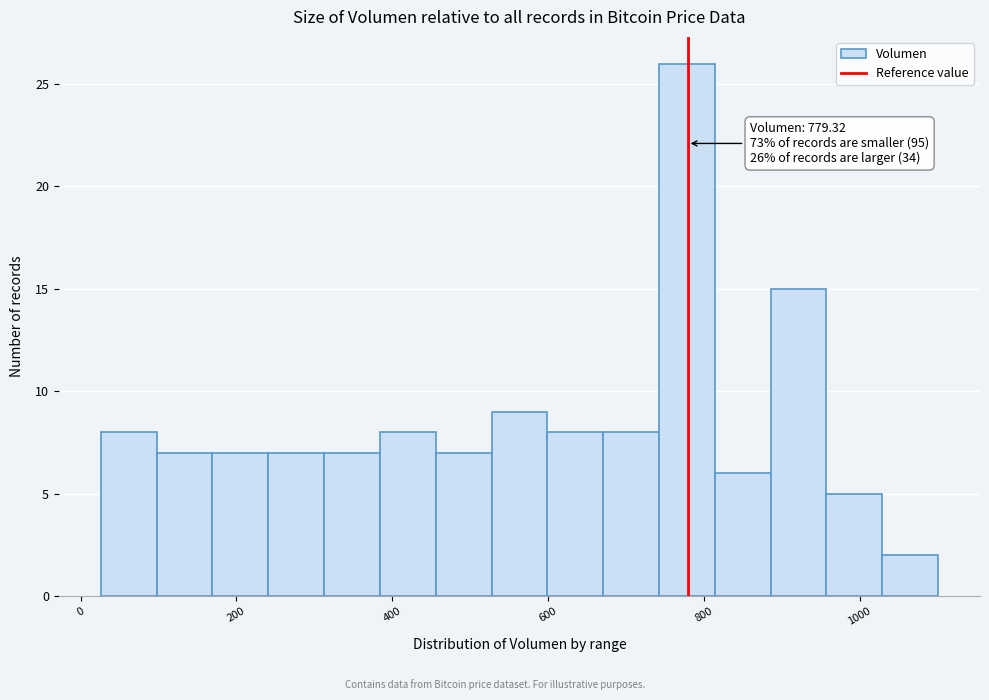

Read against the x-axis, roughly where is the centre of the tallest bar?

780